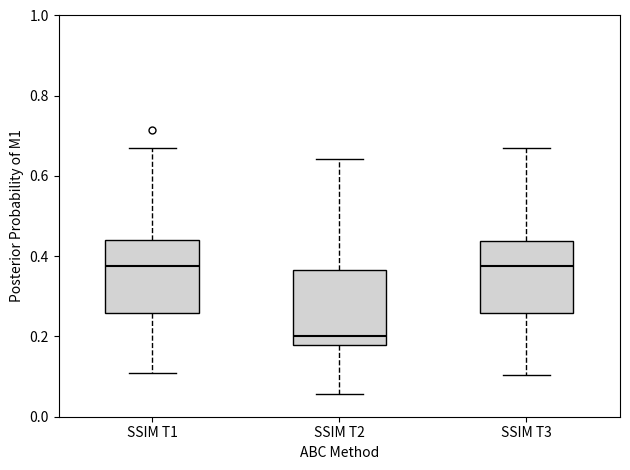

Where does the lower whisker of the box for SSIM T1 end on the y-axis? The values are not printed on the chart, so give them approximately, as read against the axis.

0.10